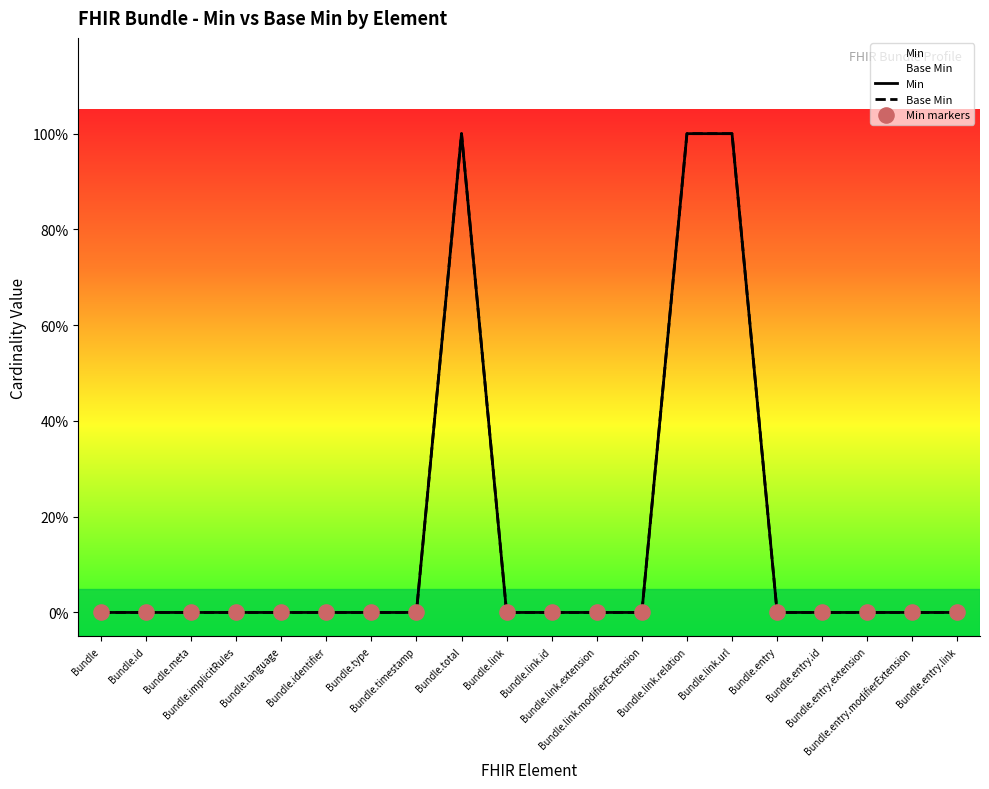

At which category is the sum across all series the highest?

Bundle.total